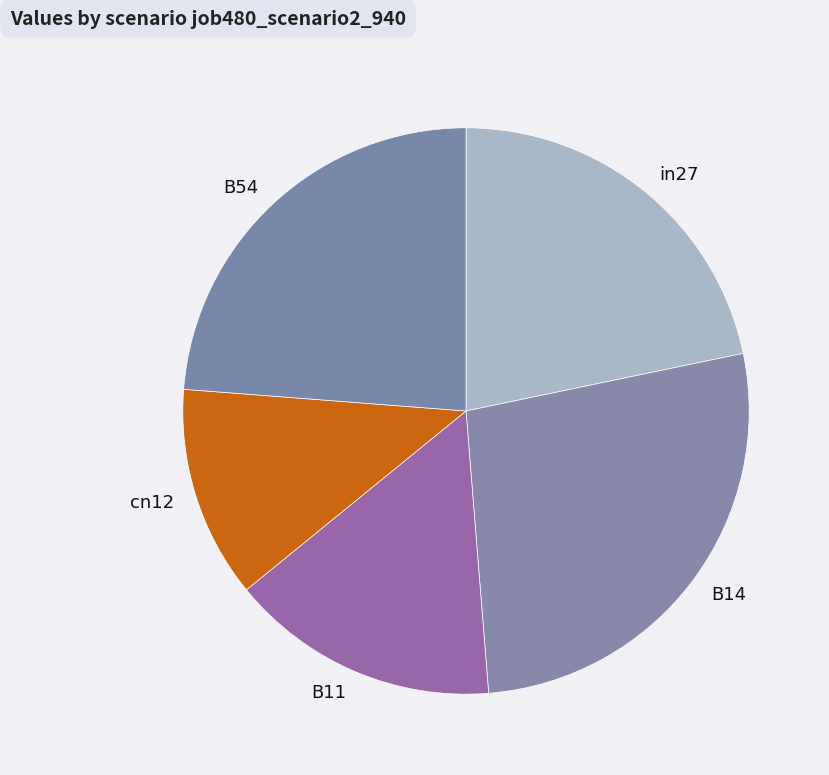

Is there a majority slice in this chart?

No